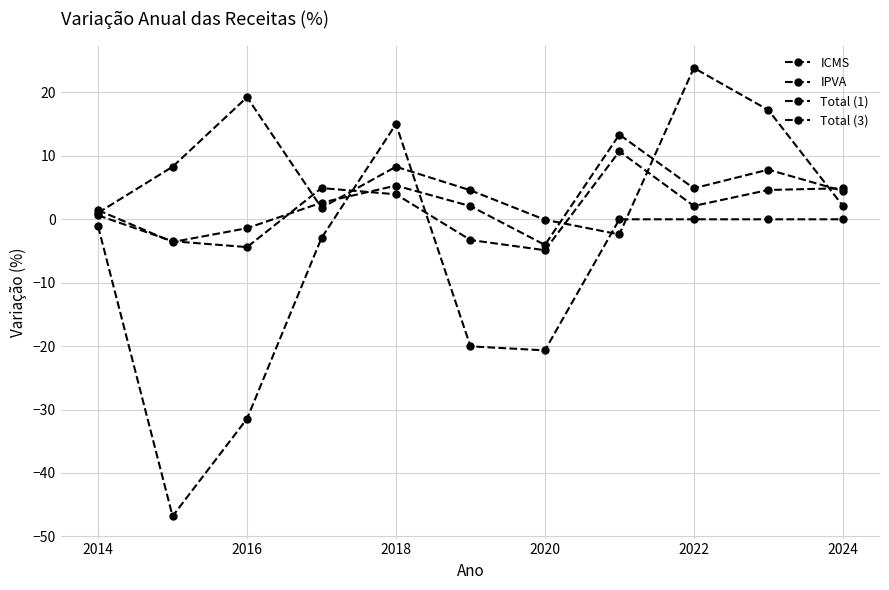

How many data points does each series have?

11